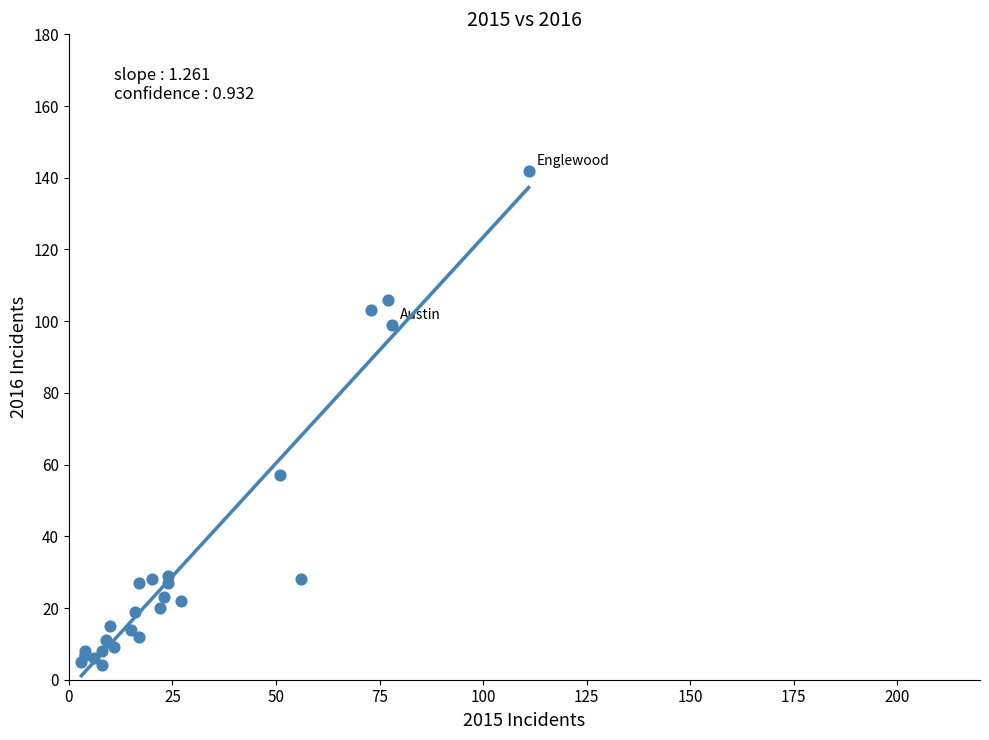

What Y value in the scatter plot is closest to 73?

57